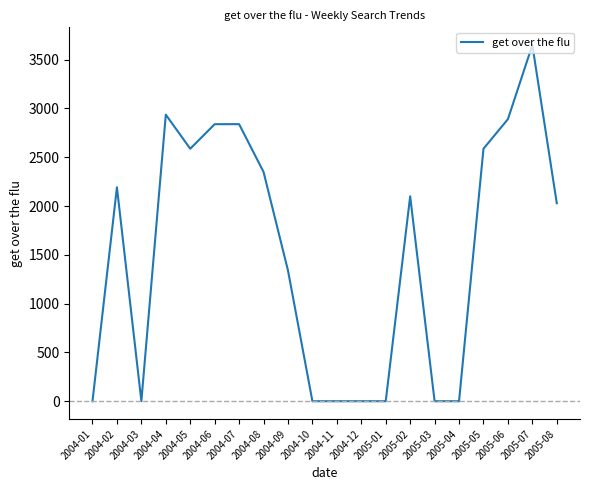

The value at 2004-07 is 4167.5. True or false?

False